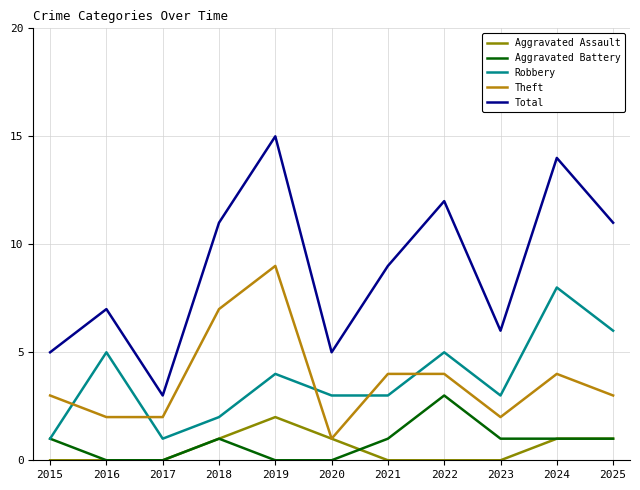

What is the difference between the highest and lowest values at 2017?

3